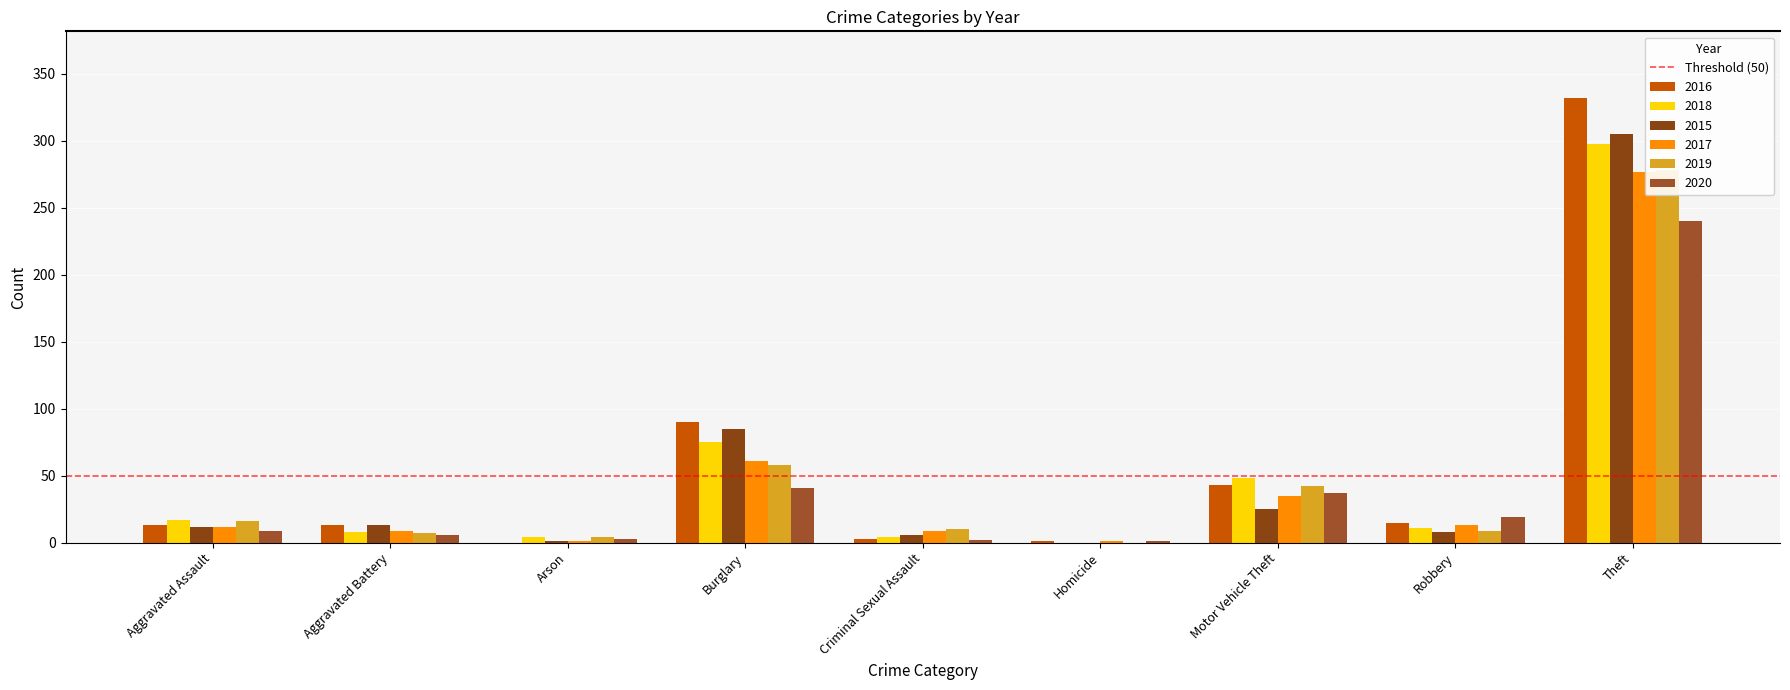

What are all the series names shown in the legend?

2016, 2018, 2015, 2017, 2019, 2020